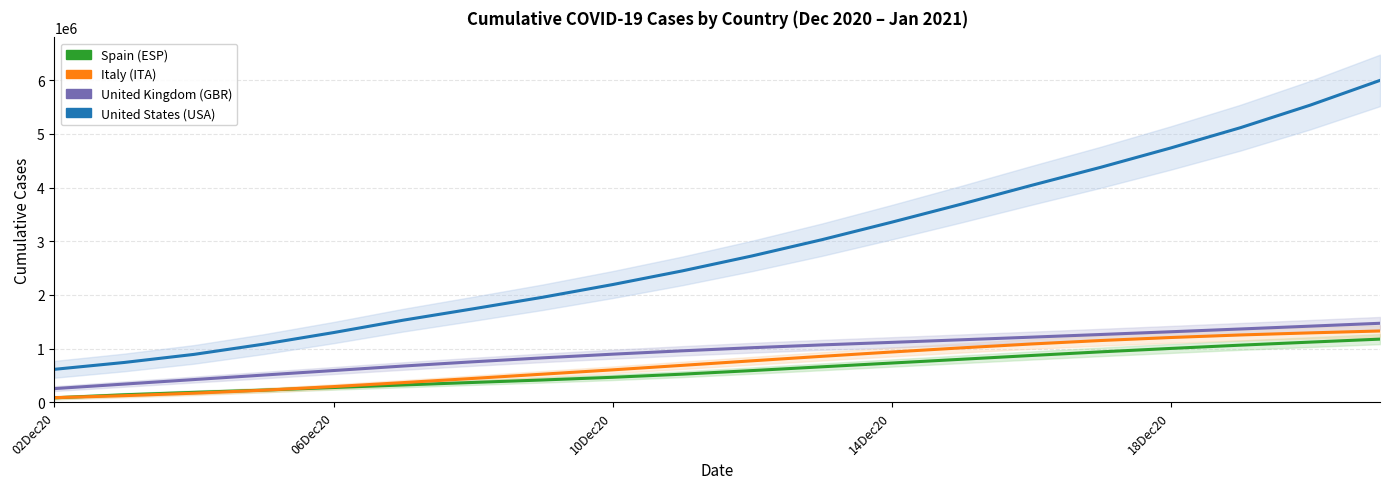

Is the value of GBR at 14 greater than the value of ESP at 13?

Yes